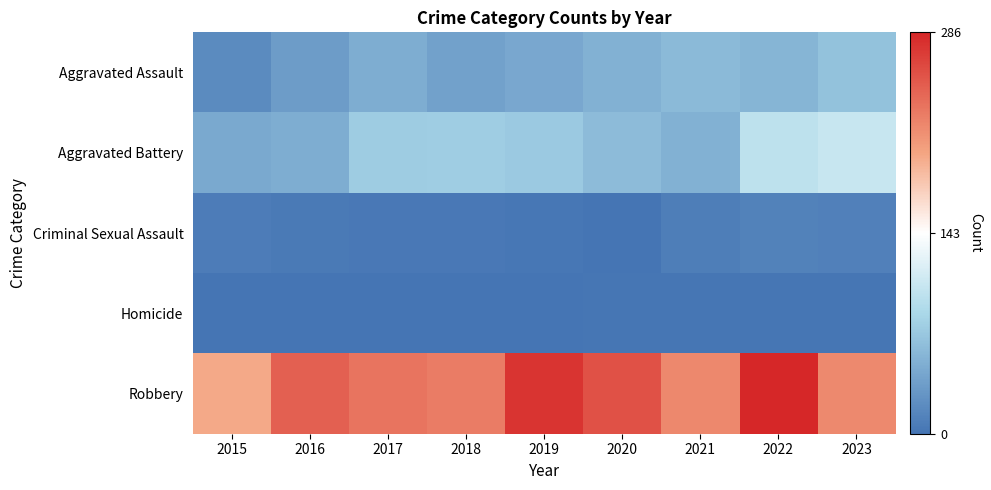

Reading left to right, what are all the values shown in this chart?

Aggravated Assault: 2015=19	2016=34	2017=49	2018=38	2019=44	2020=52	2021=60	2022=55	2023=67
Aggravated Battery: 2015=45	2016=49	2017=75	2018=76	2019=73	2020=61	2021=52	2022=99	2023=106
Criminal Sexual Assault: 2015=7	2016=5	2017=4	2018=4	2019=3	2020=0	2021=8	2022=12	2023=11
Homicide: 2015=0	2016=1	2017=1	2018=1	2019=0	2020=2	2021=2	2022=2	2023=2
Robbery: 2015=197	2016=246	2017=233	2018=227	2019=277	2020=256	2021=219	2022=286	2023=218